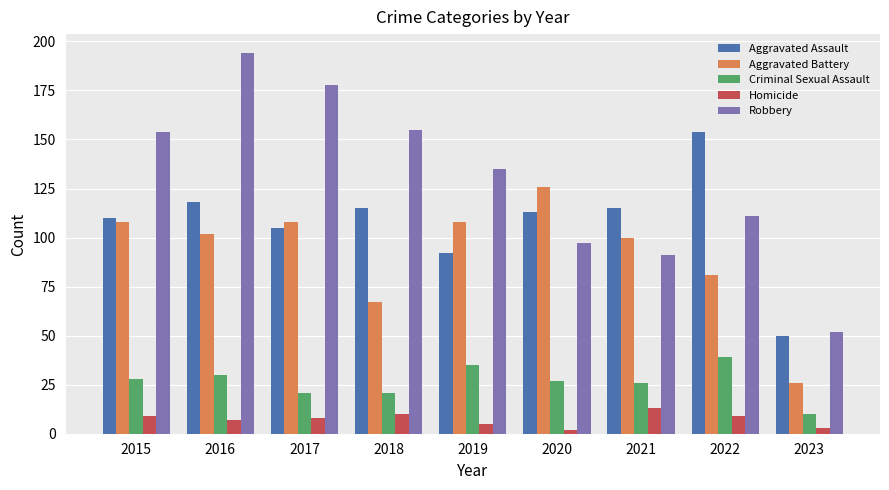

Is it true that Aggravated Assault equals 92 at 2019?

True